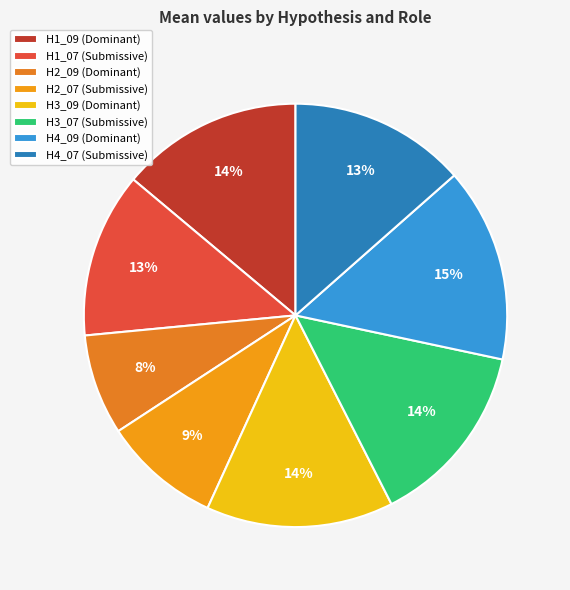

Is it true that H4_09 (Dominant) is 15% of the pie?

True